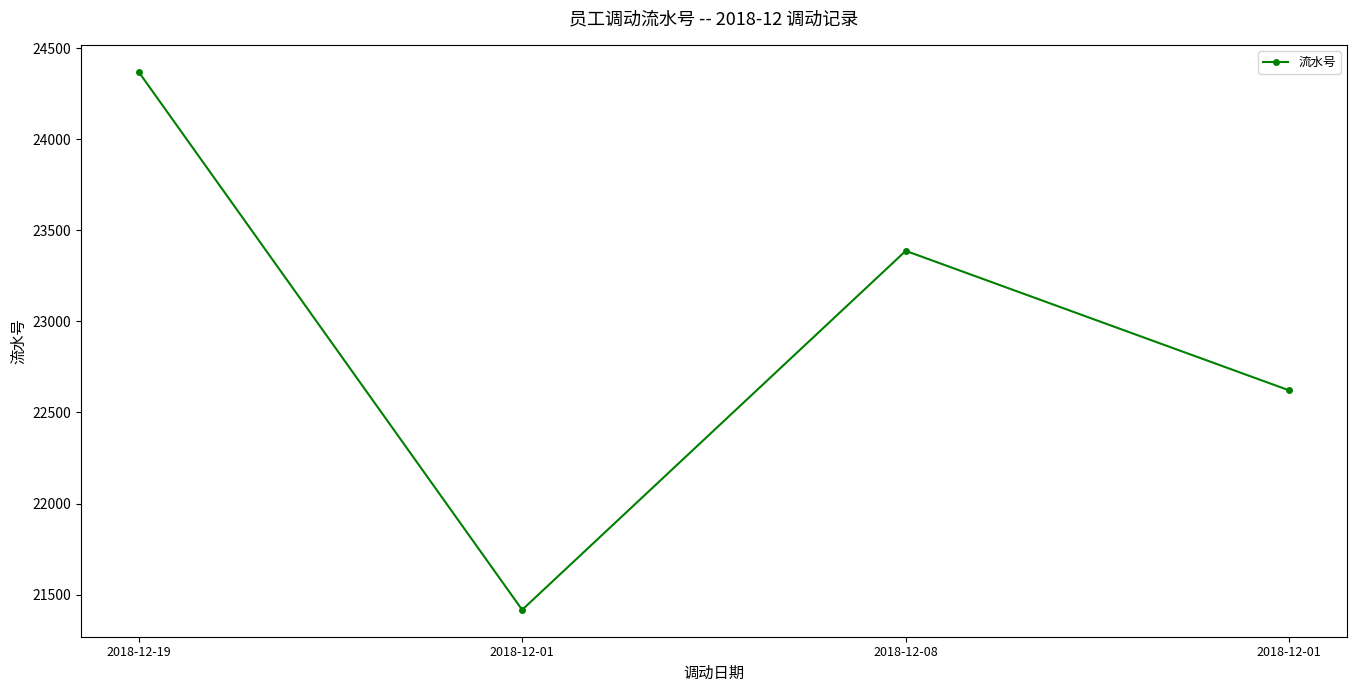

Reading left to right, list all the values displayed in this chart.

24370	21417	23387	22621